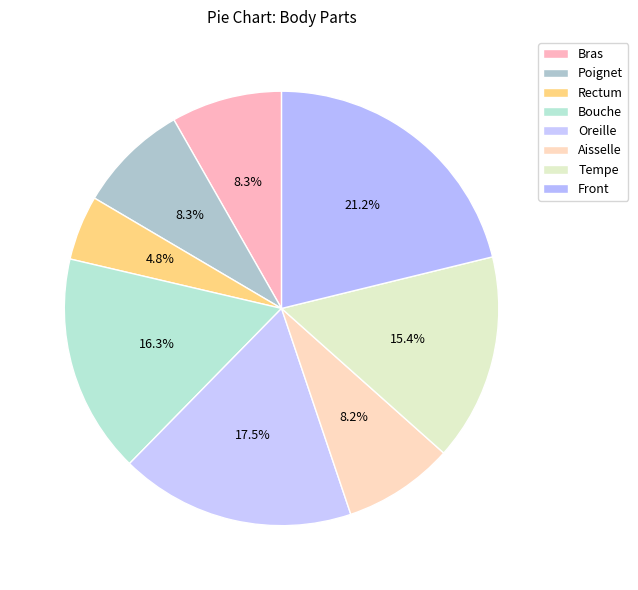

Do Bras and Front together represent more than half of the pie?

No